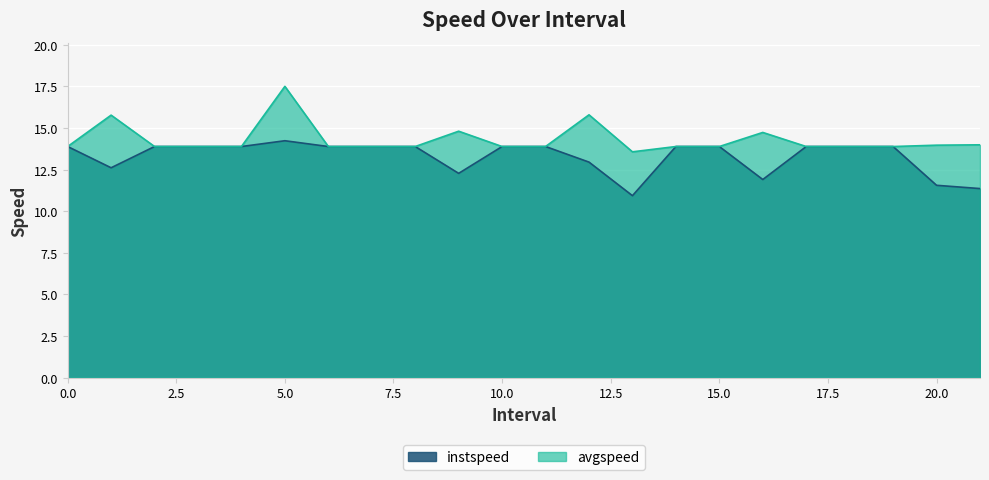

Reading left to right, extract all data points from this chart.

instspeed: 13.9	12.6	13.9	13.9	13.9	14.2	13.9	13.9	13.9	12.3	13.9	13.9	13.0	10.9	13.9	13.9	11.9	13.9	13.9	13.9	11.6	11.4
avgspeed: 13.9	15.8	13.9	13.9	13.9	17.5	13.9	13.9	13.9	14.8	13.9	13.9	15.8	13.6	13.9	13.9	14.7	13.9	13.9	13.9	14.0	14.0